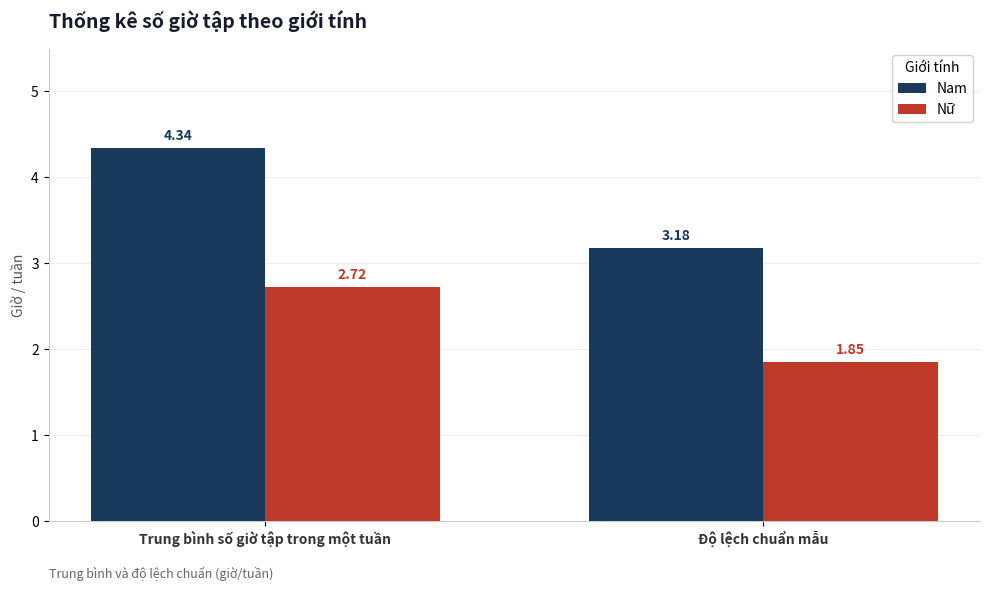

At which category is the sum across all series the highest?

Trung bình số giờ tập trong một tuần